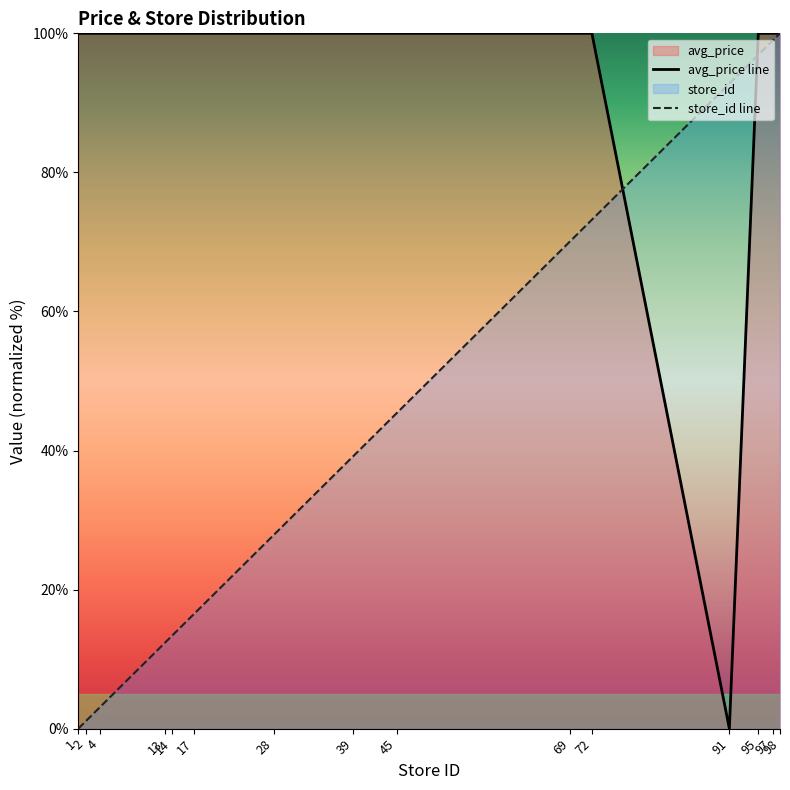

What are all the series names shown in the legend?

avg_price, store_id